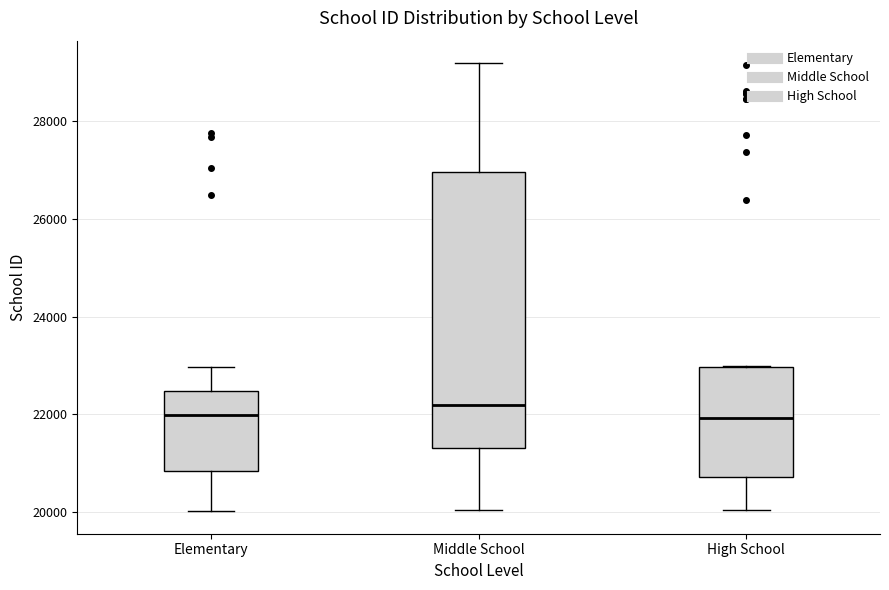

Reading left to right, transcribe this box plot: for each box, give where its median line is, the range the box spans, and where its two whiskers end, as read against the y-axis. The values are not printed on the chart, so give them approximately, as read against the axis.

Elementary: median 22000, box 20800 to 22400, whiskers 20000 to 23000
Middle School: median 22200, box 21200 to 27000, whiskers 20000 to 29200
High School: median 22000, box 20800 to 23000, whiskers 20000 to 23000